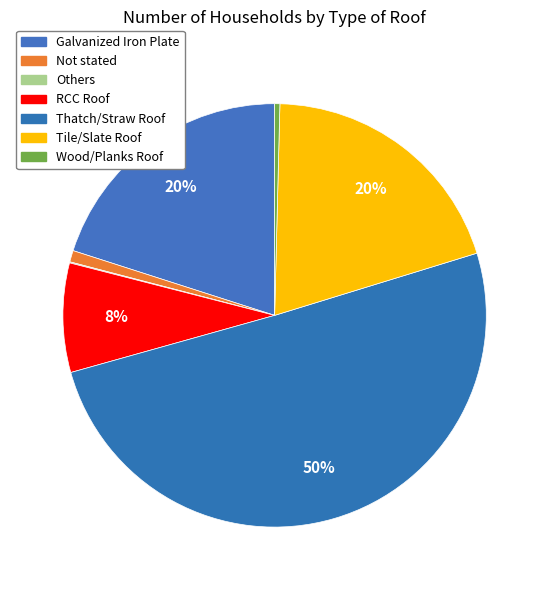

Which has a higher value, Wood/Planks Roof or Others?

Wood/Planks Roof